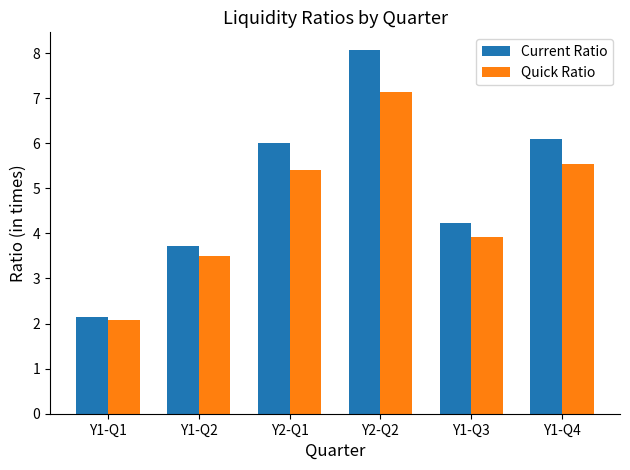

Reading right to left, extract all data points from this chart.

Current Ratio: Y1-Q4=6.1	Y1-Q3=4.2	Y2-Q2=8.1	Y2-Q1=6.0	Y1-Q2=3.7	Y1-Q1=2.2
Quick Ratio: Y1-Q4=5.5	Y1-Q3=3.9	Y2-Q2=7.1	Y2-Q1=5.4	Y1-Q2=3.5	Y1-Q1=2.1